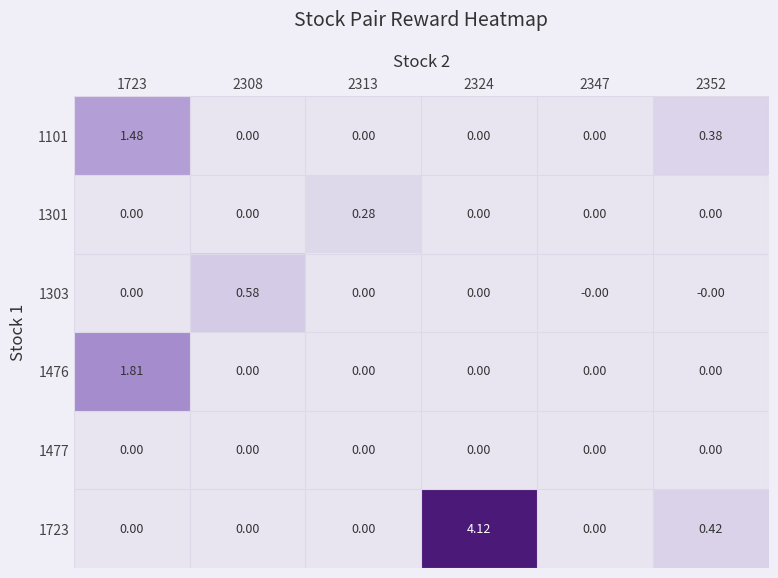

How many distinct data groups are displayed?

6